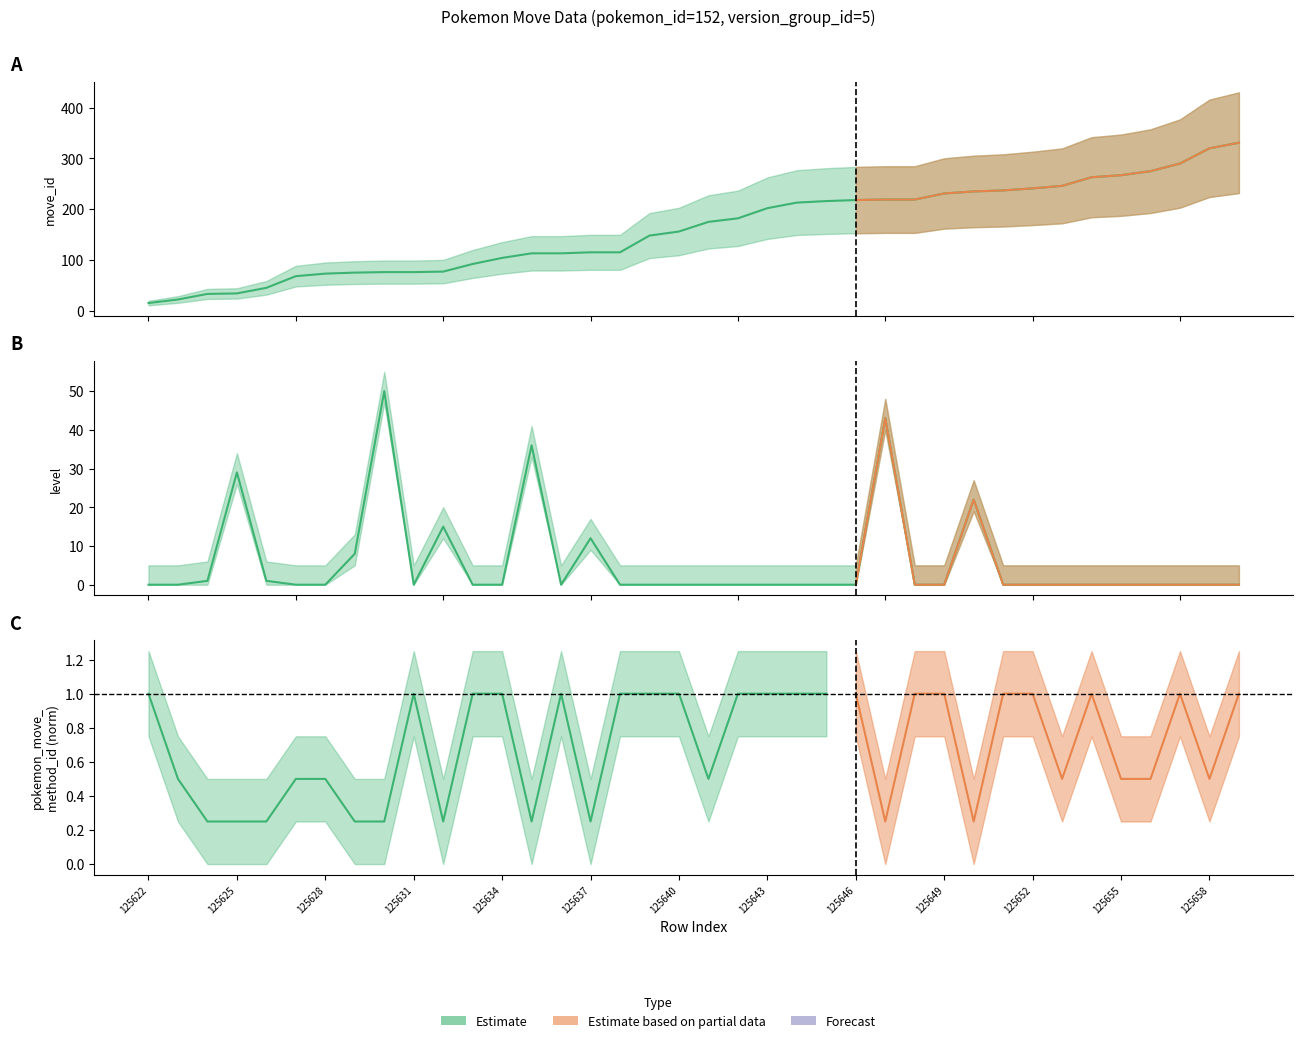

At which category is the sum across all series the highest?

125659